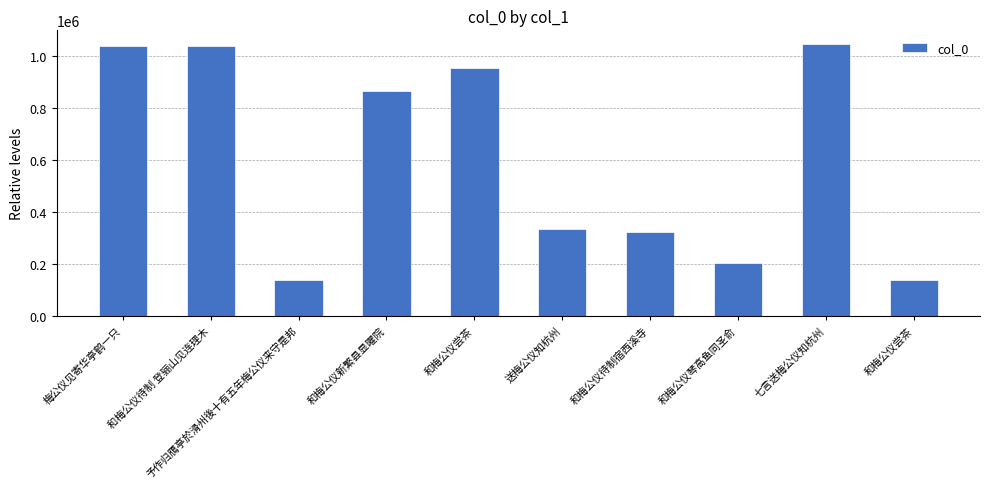

True or false: the data shows 138018 at 予作归鴈亭於滑州後十有五年梅公仪来守是邦.

True